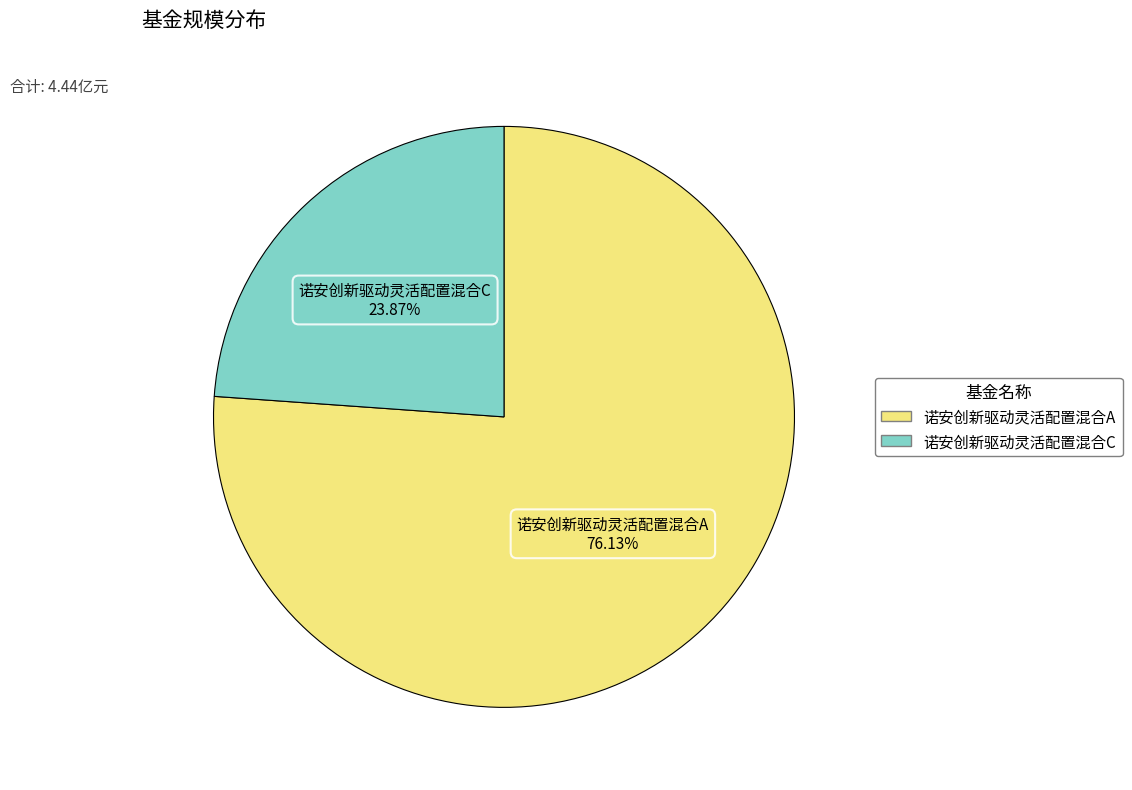

What percentage is the 诺安创新驱动灵活配置混合C slice, to the nearest percent?

24%